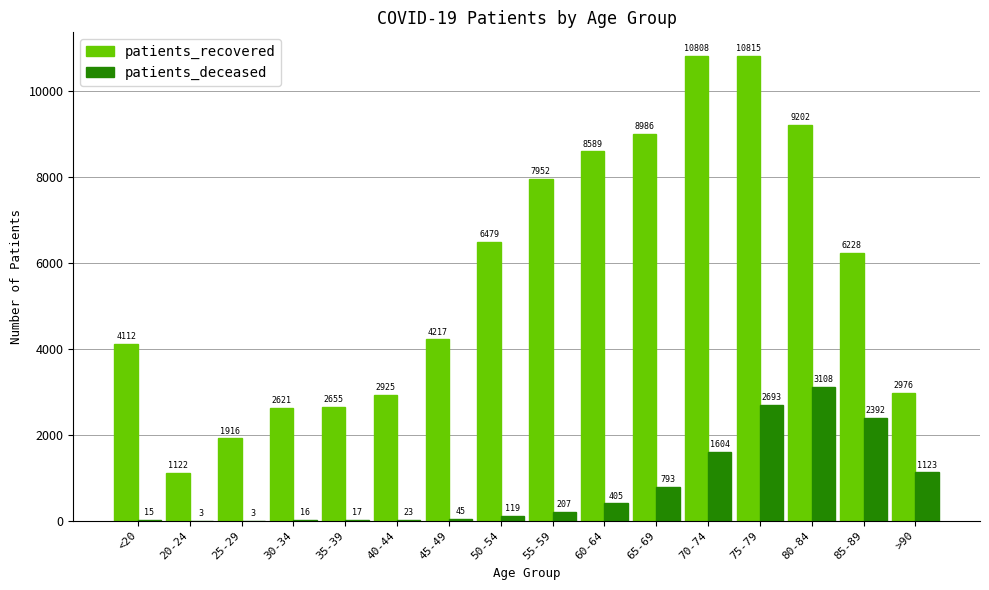

Does the chart contain stacked bars?

No